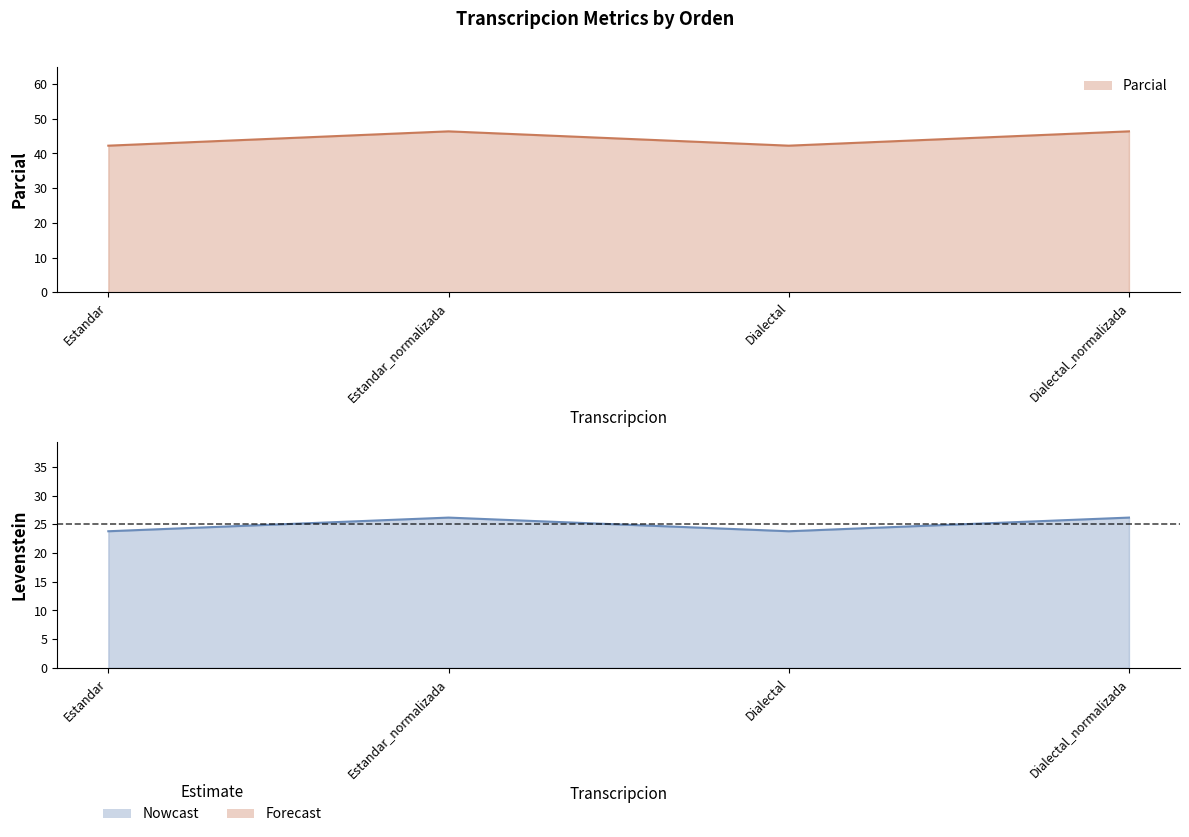

Rank the categories by Levenstein_line value from highest to lowest.

Estandar_normalizada, Dialectal_normalizada, Estandar, Dialectal